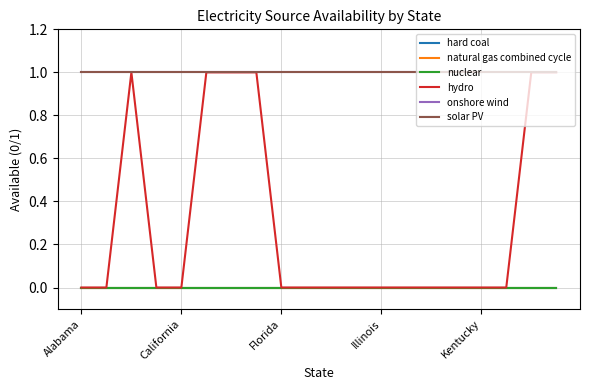

True or false: hard coal and natural gas combined cycle cross at least once.

False